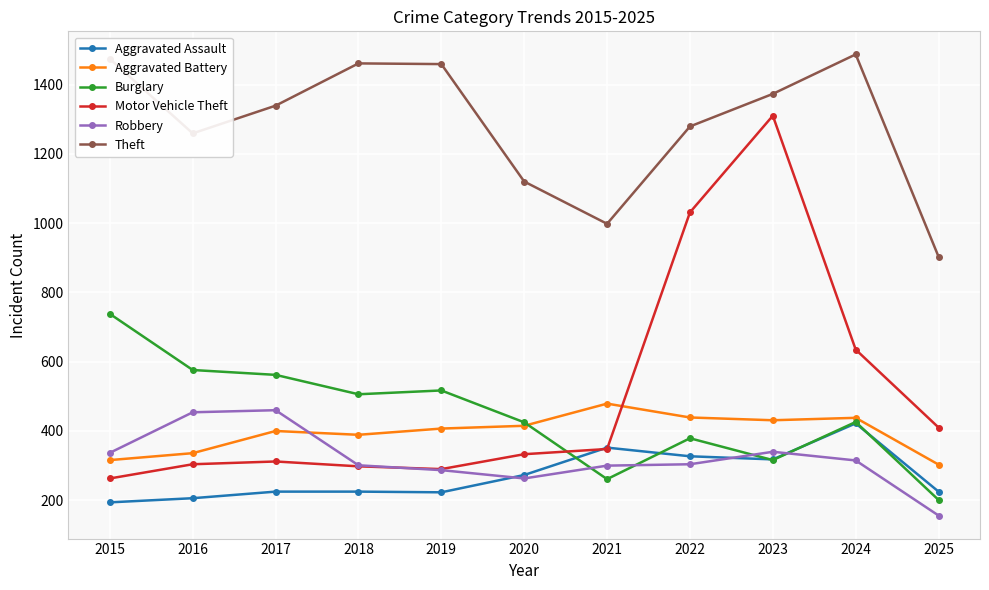

The value of Aggravated Battery at 2024 is 438. True or false?

True